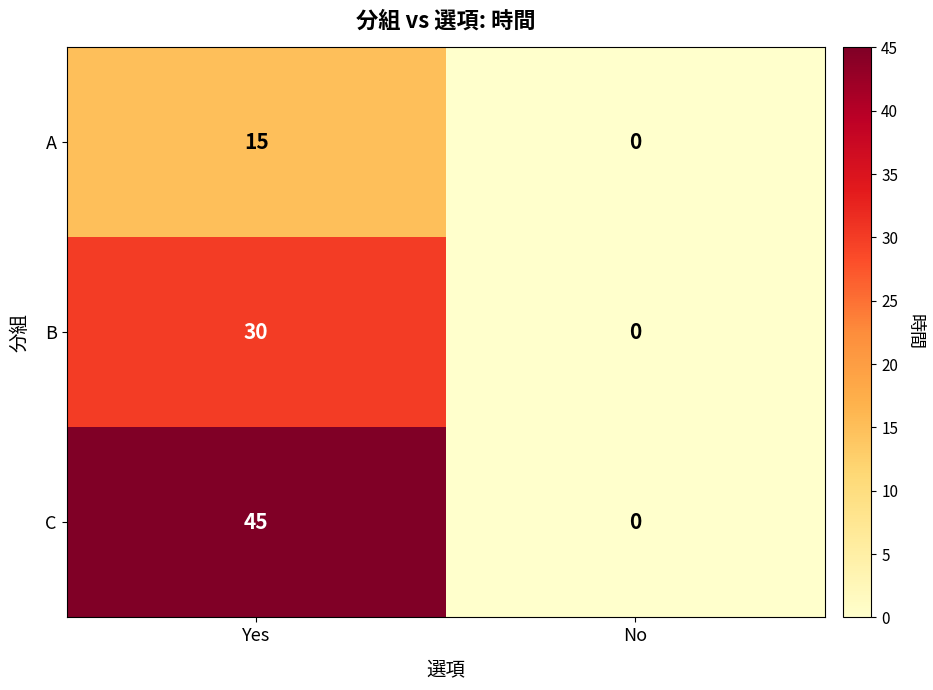

Rank the series at Yes from lowest to highest value.

A, B, C